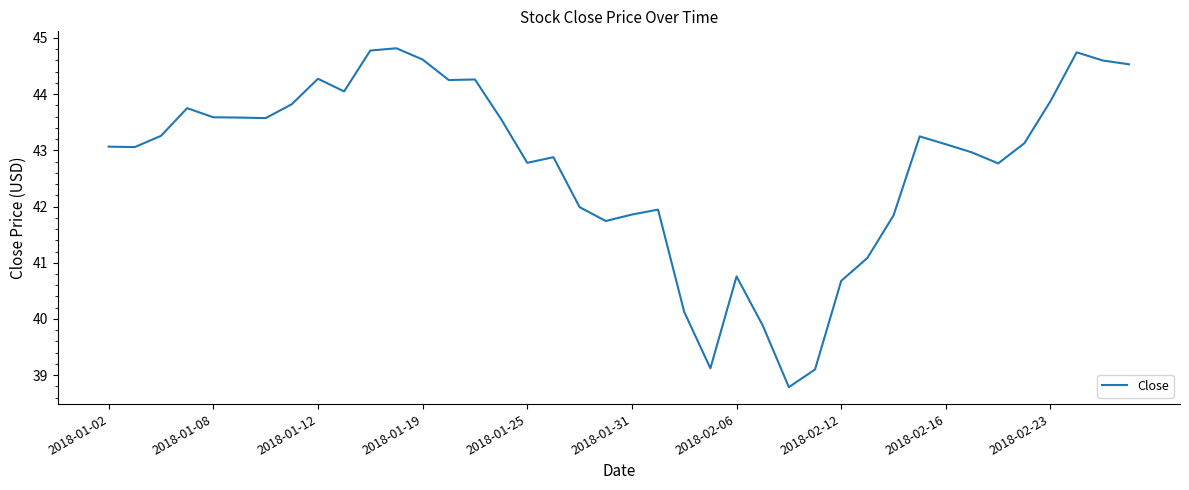

How many distinct data groups are displayed?

1